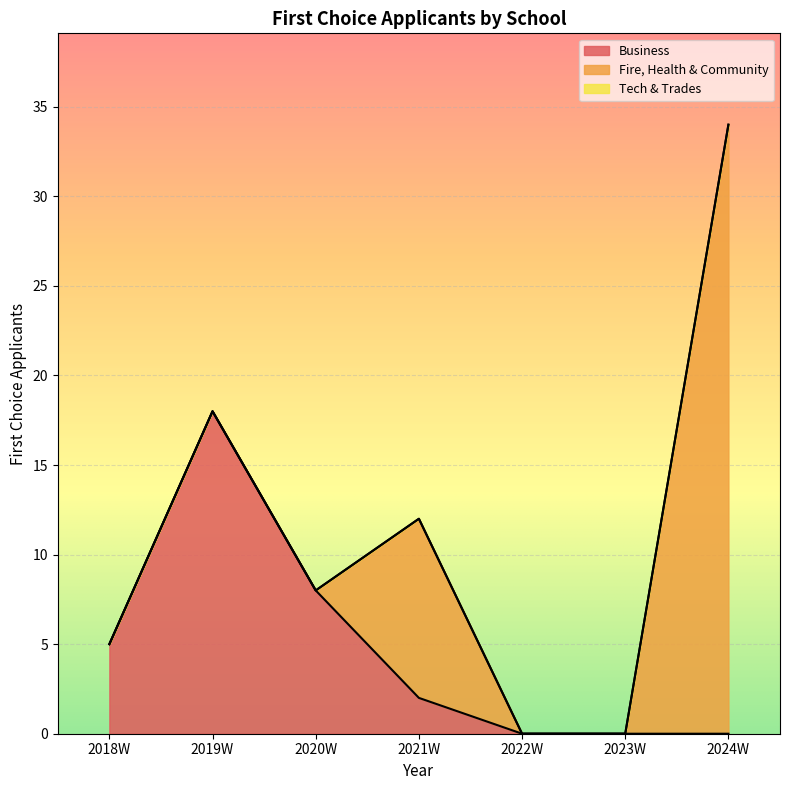

What is the greatest value displayed?

34